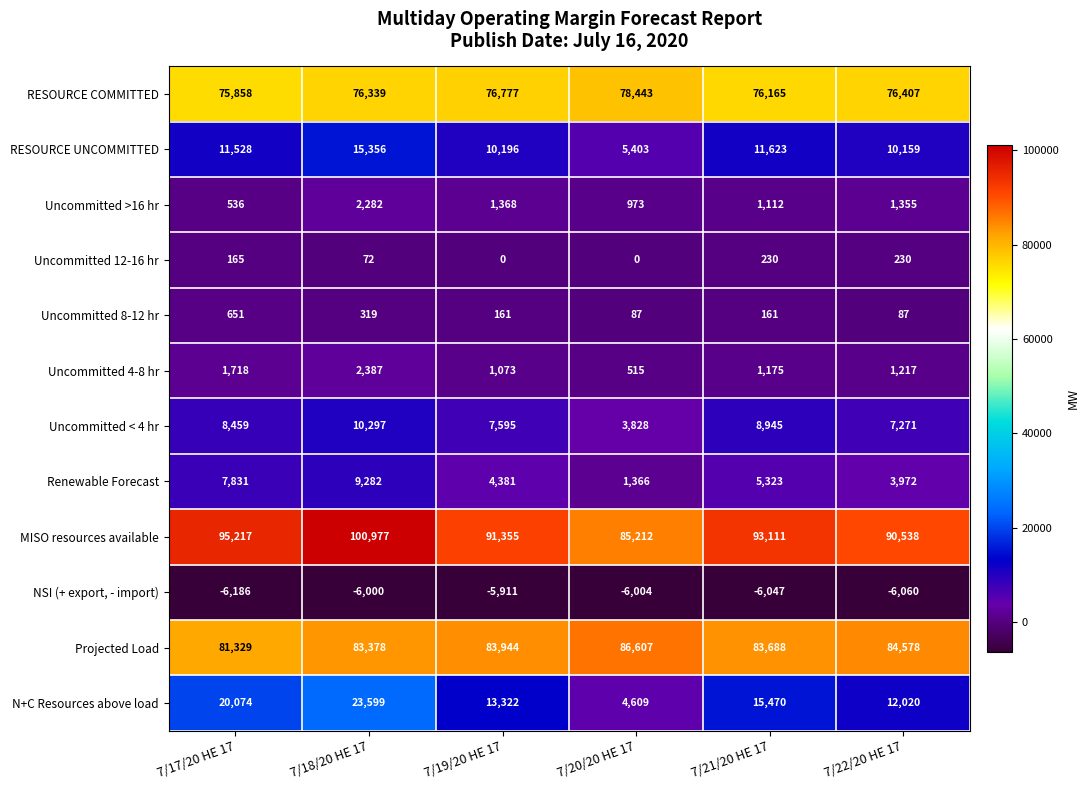

What is the spread (max minus min) of values at 7/21/20 HE 17?

99158